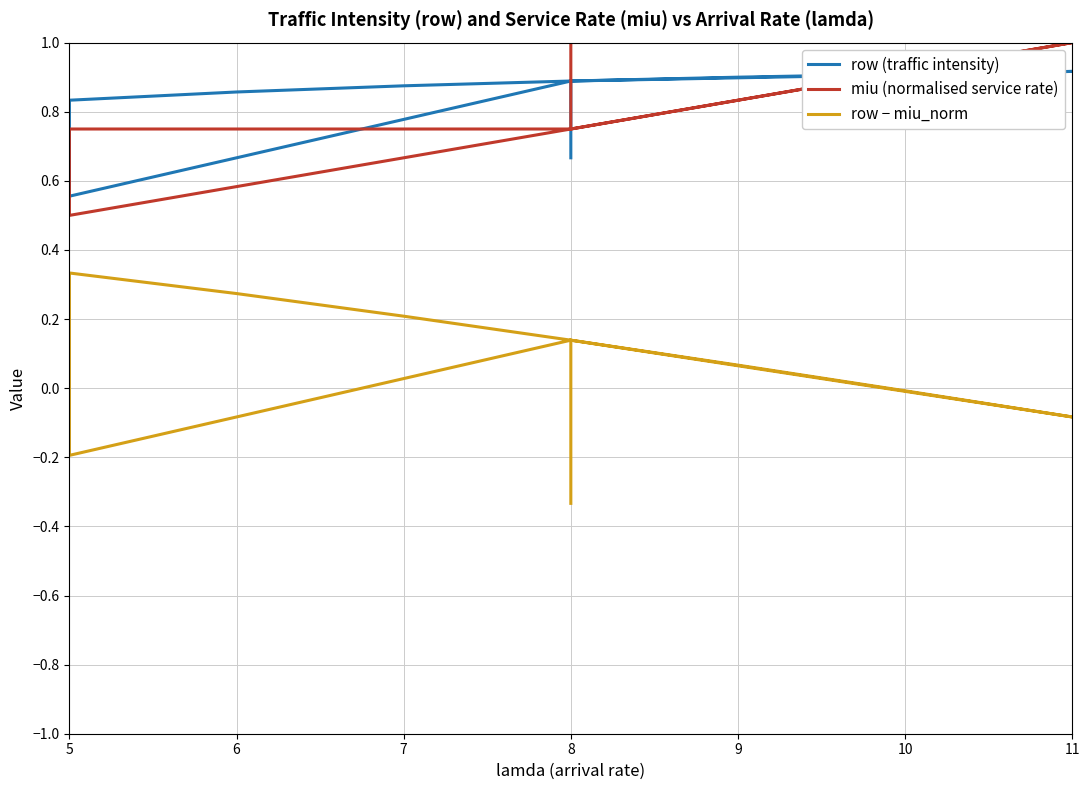

Count the miu (normalised service rate) values in the range 0 to 1.

16